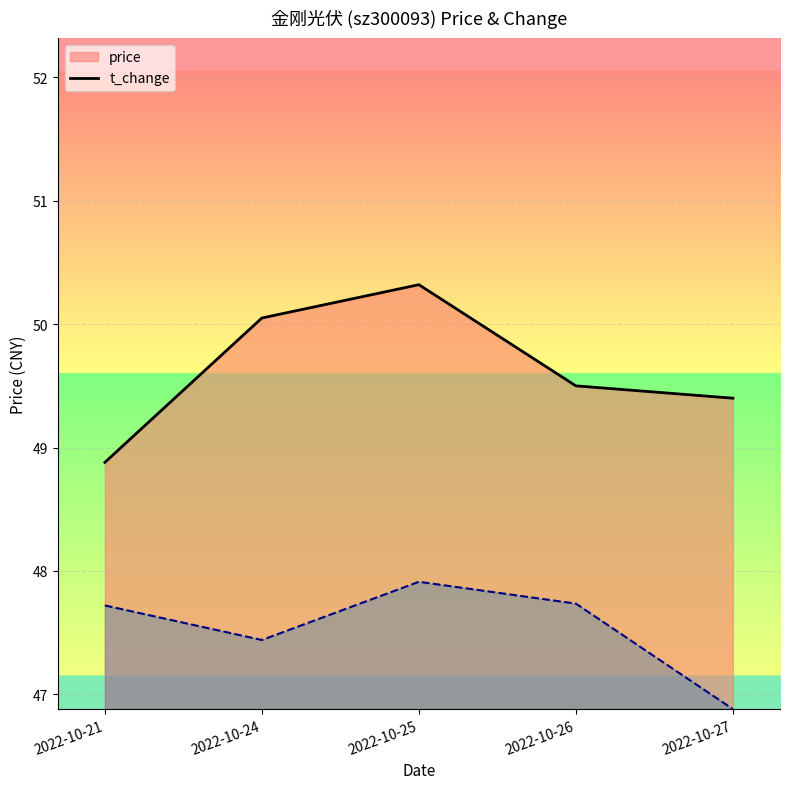

What is the highest value of the t_change series?

47.9